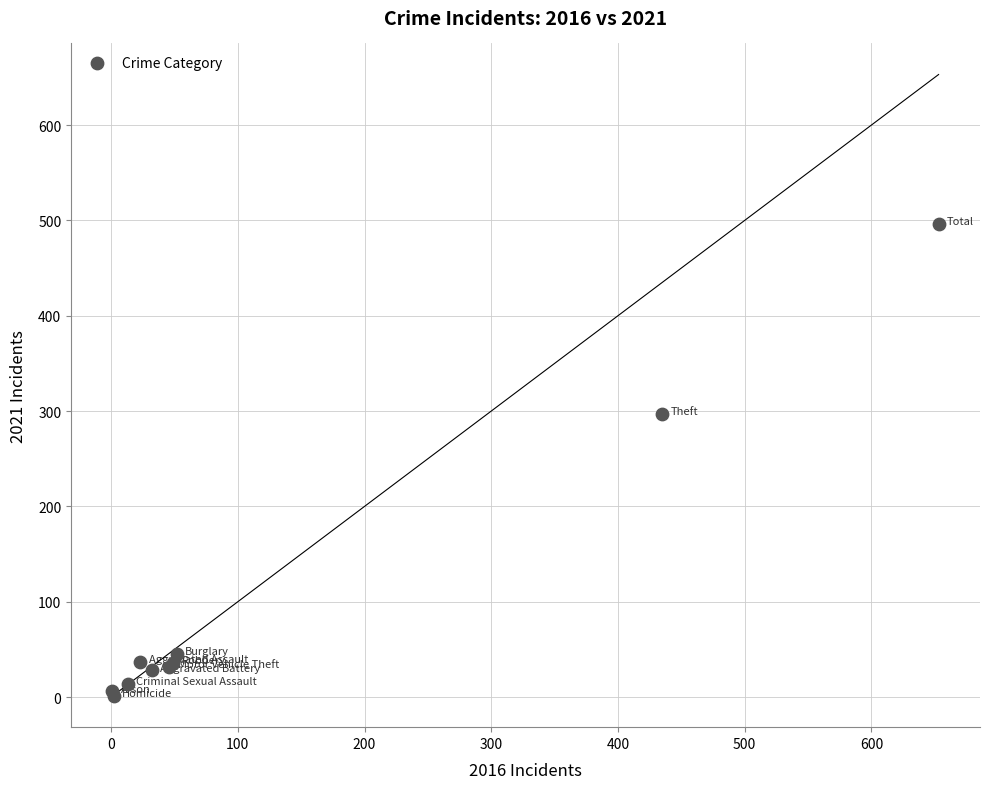

What Y value in the scatter plot is closest to 248?

297